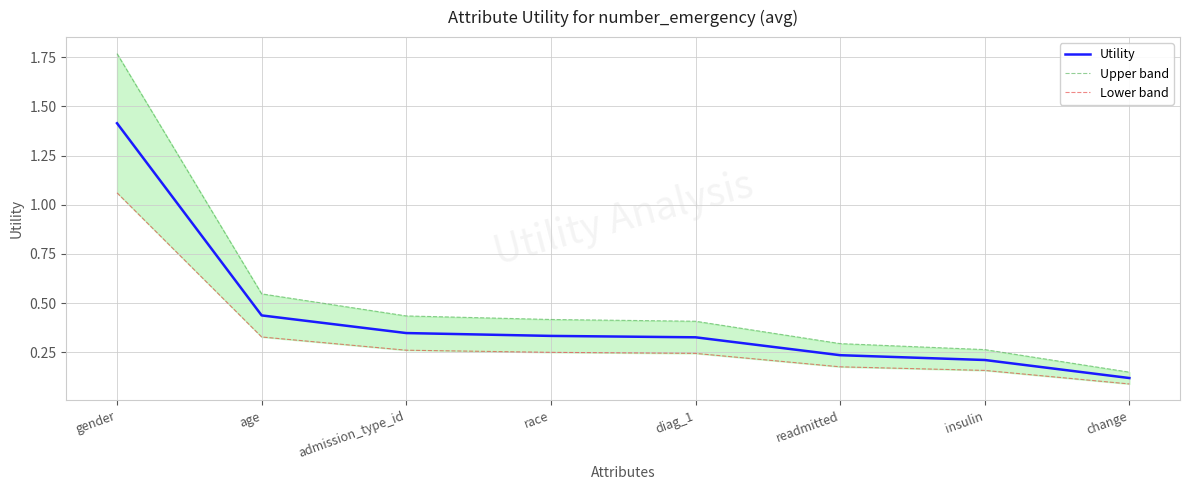

What is the difference between the Lower band values at age and gender?

0.7